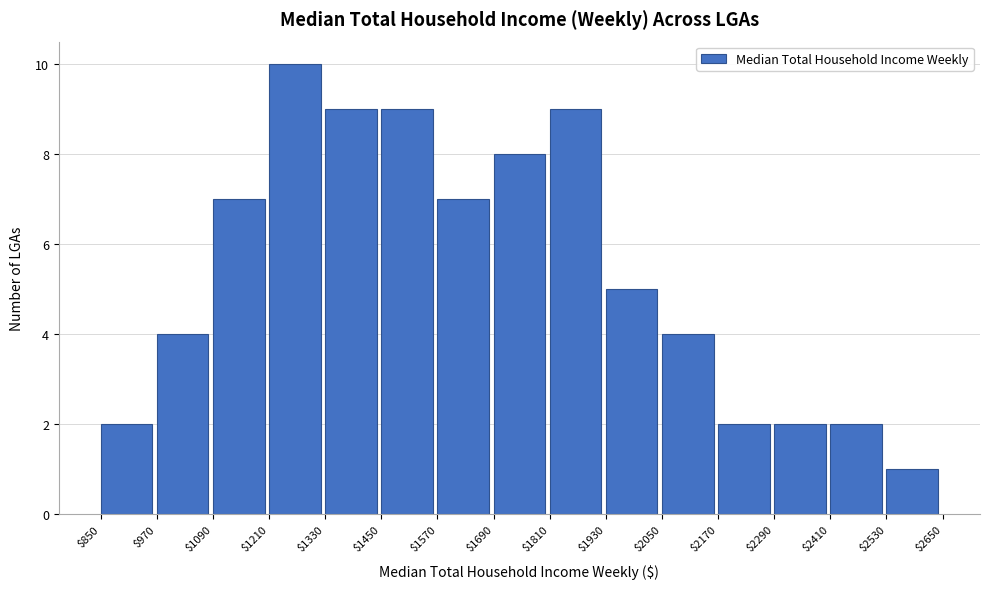

What is the height of the bar covering $1210 to $1330 on the x-axis? The values are not printed on the chart, so give them approximately, as read against the axis.

10